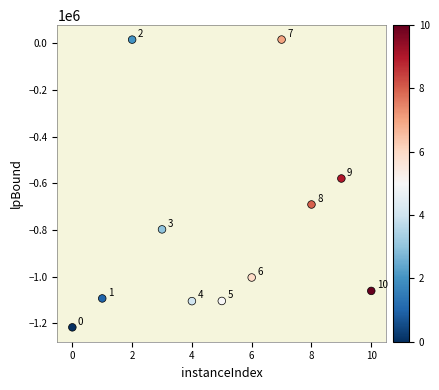

What Y value in the scatter plot is closest to -600416?

-579228.1